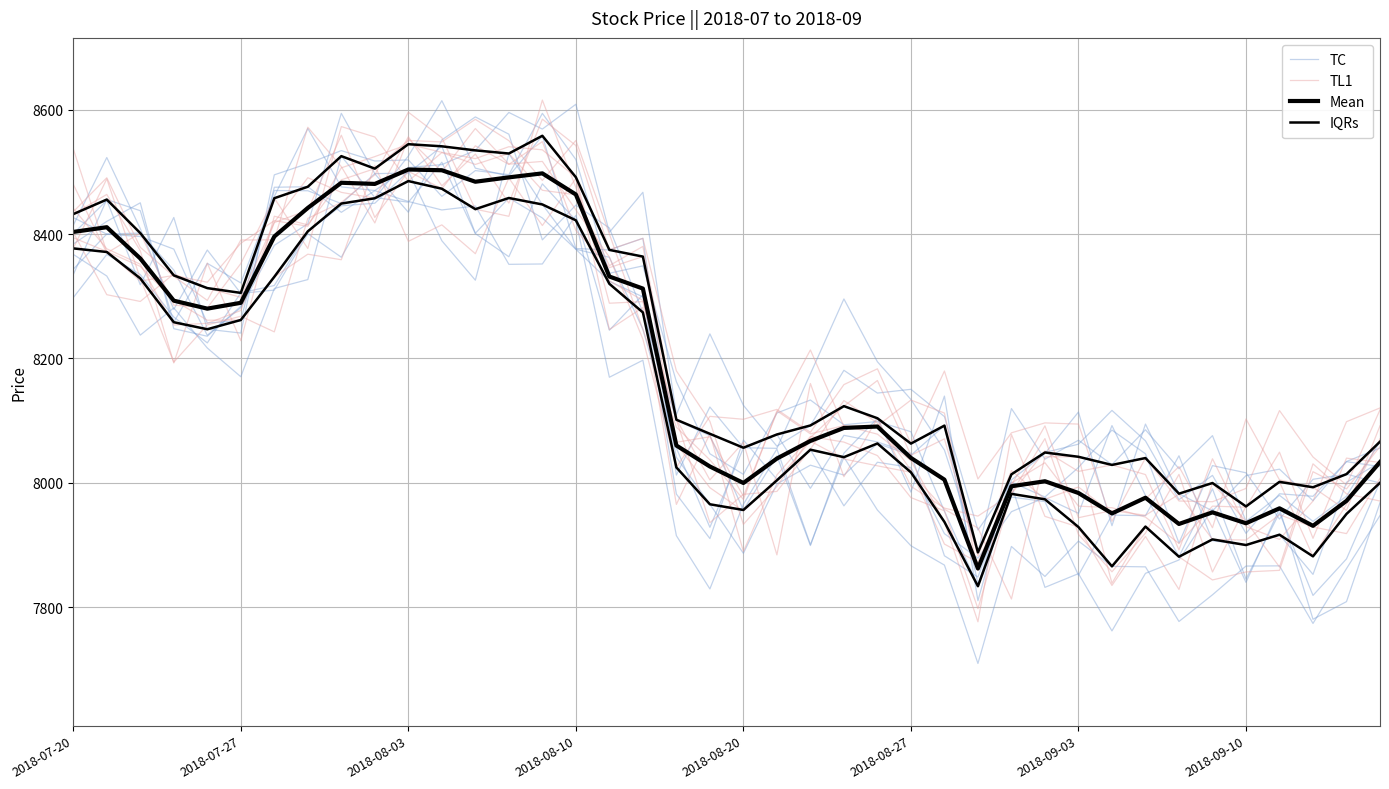

At how many categories does at least one series exceed 7893?

40